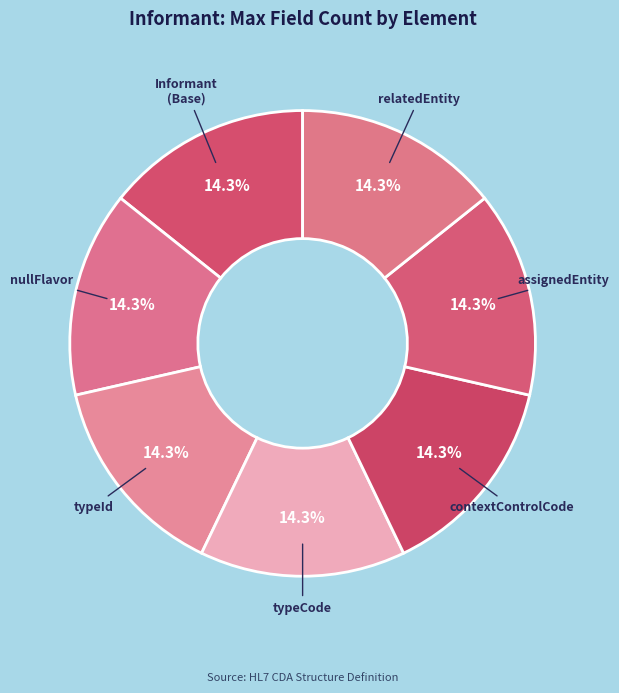

Which category has the biggest portion of the pie?

Informant